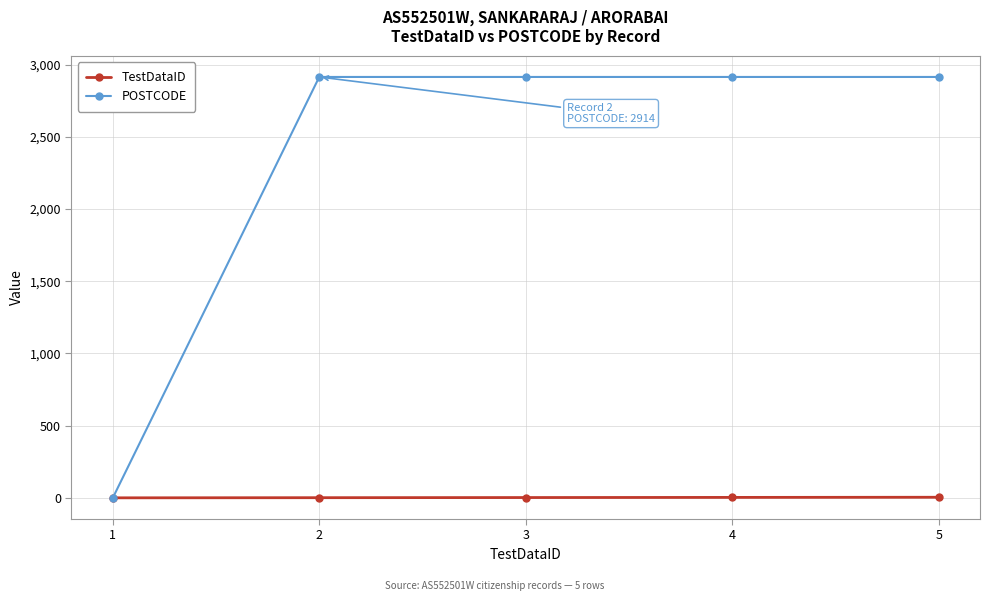

After their last crossing, which series has the higher values: TestDataID or POSTCODE?

POSTCODE